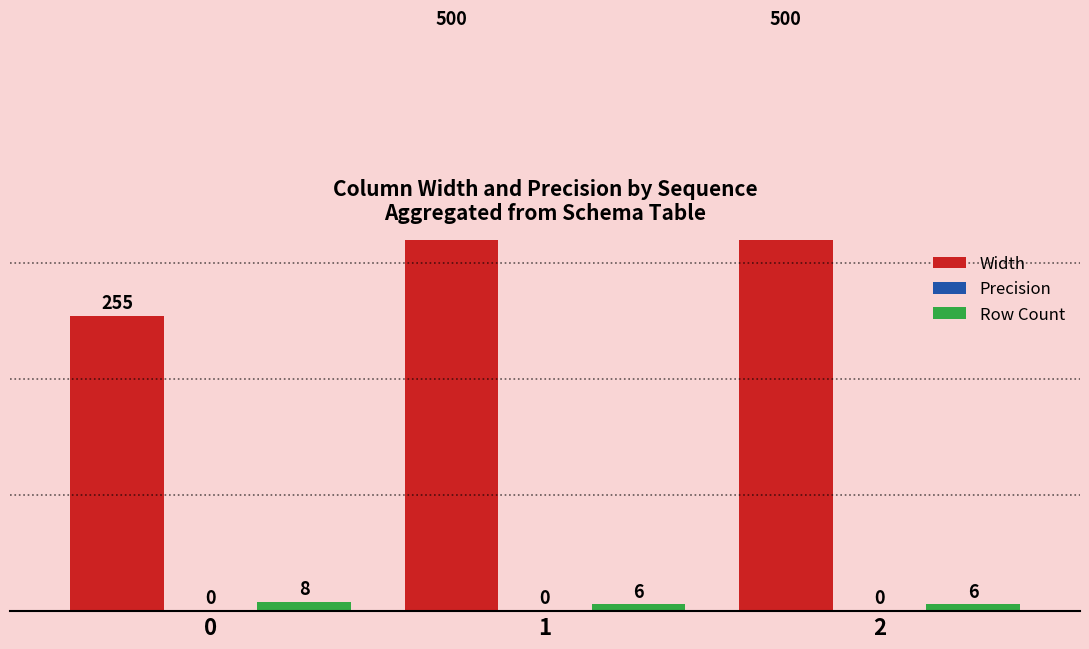

What is the average value of the Width series?

418